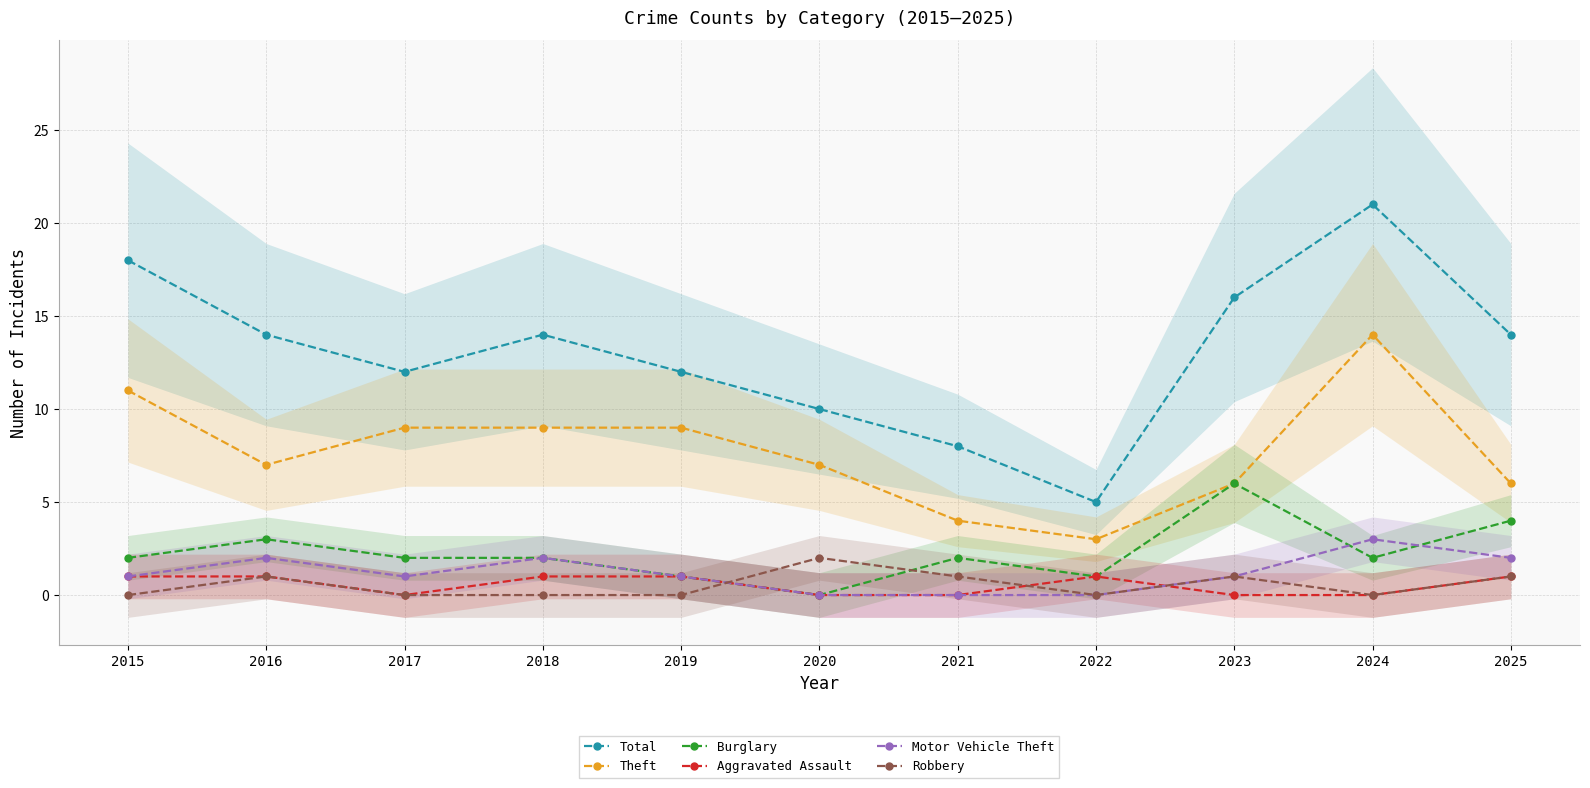

In Total, how many points are higher than both neighbors (excluding endpoints)?

2